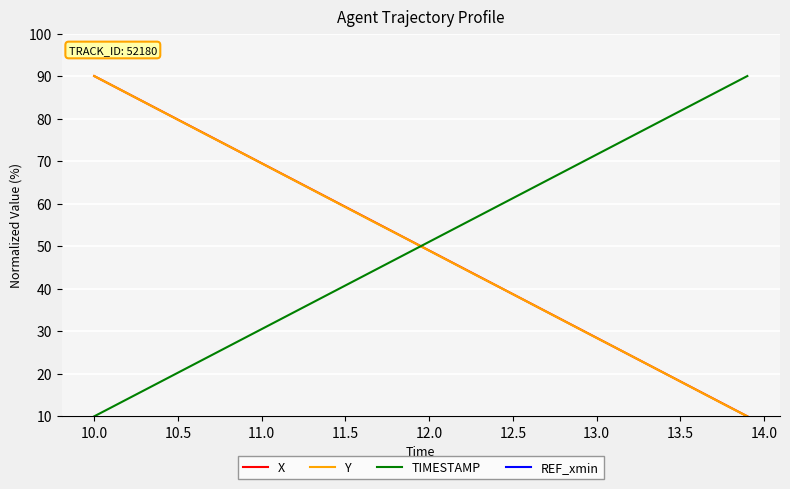

True or false: Y has more than 2 points higher than both neighbors.

False